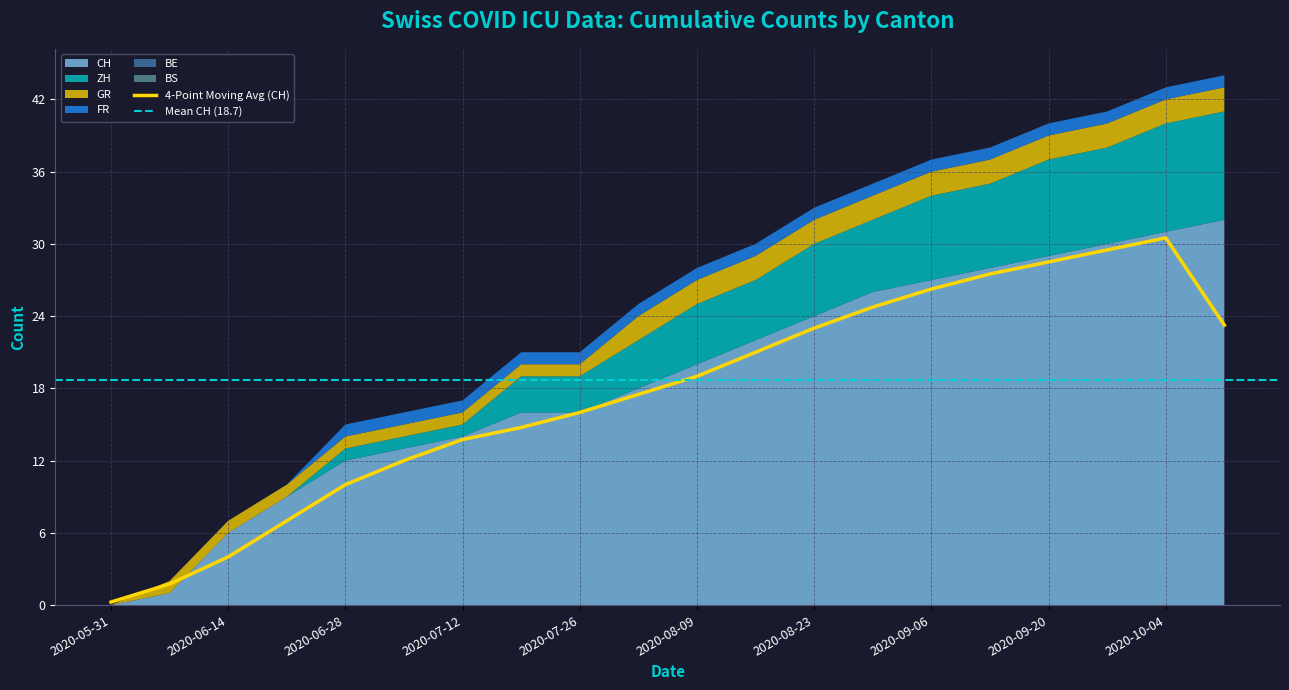

Which category has the lowest value in the BS series?

2020-05-31